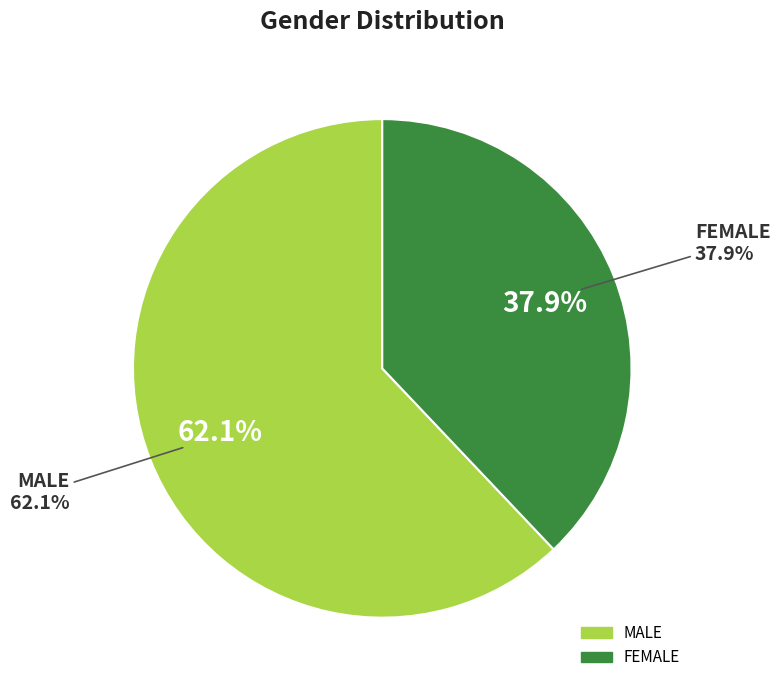

Rank the categories by value from lowest to highest.

FEMALE, MALE